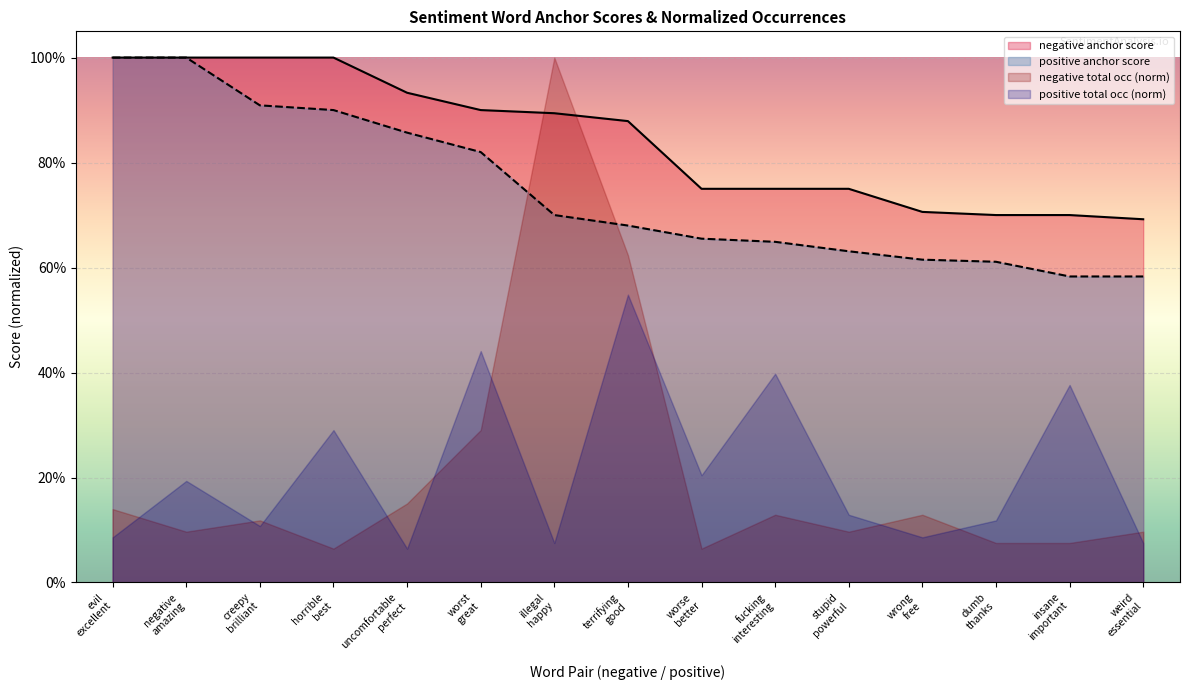

Does the chart display data point markers on the line(s)?

No